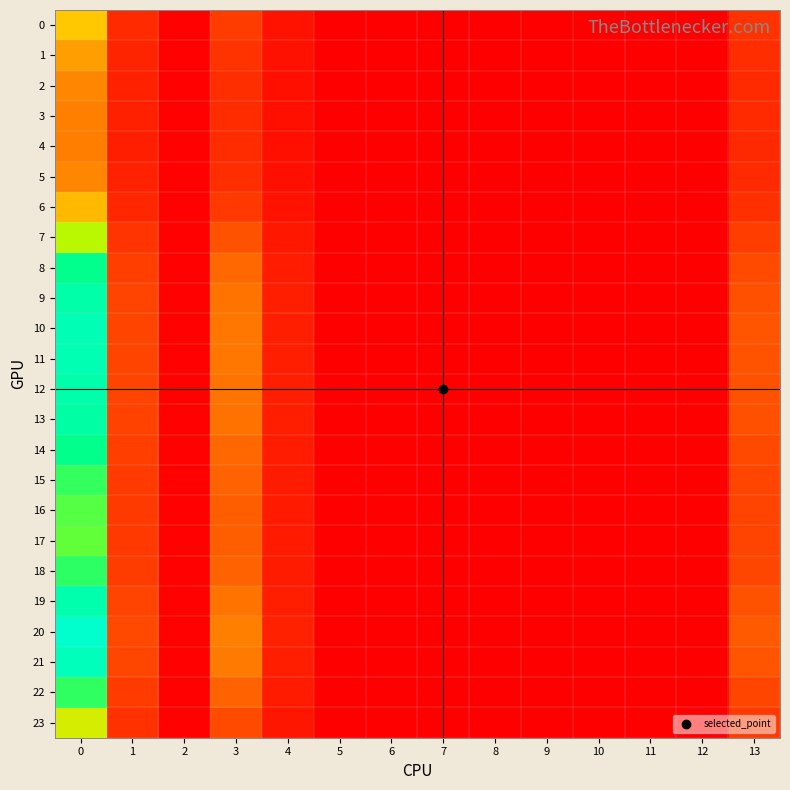

Count the number of categories in the chart.

14